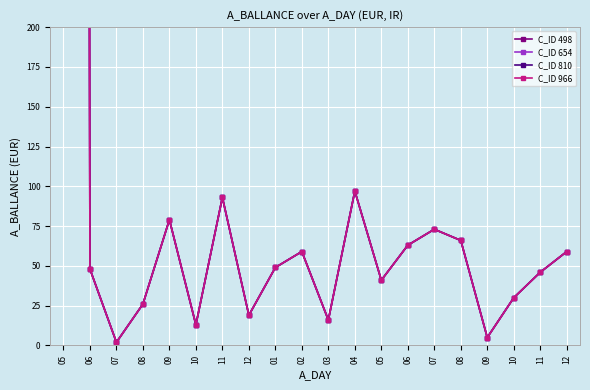

True or false: C_ID 966 and C_ID 654 cross at least once.

False